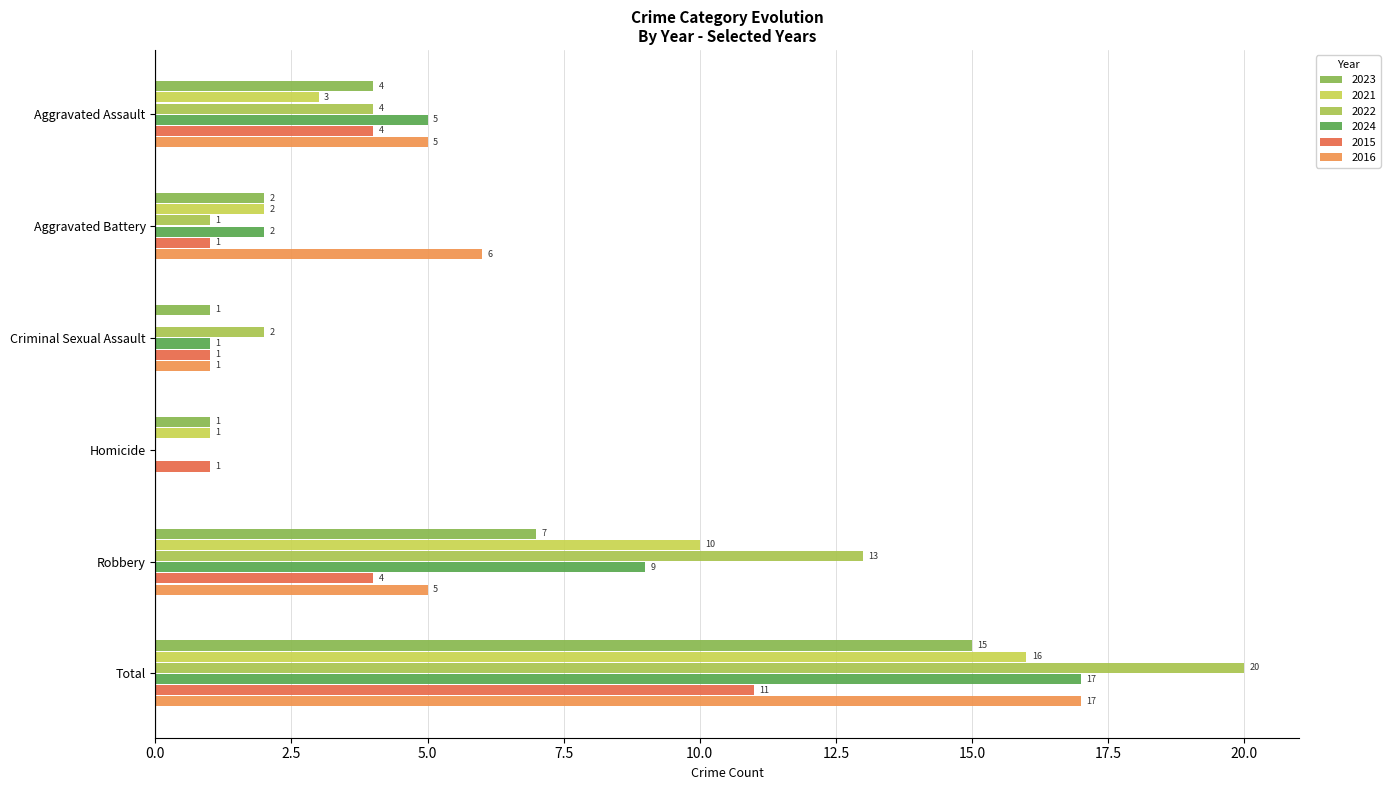

How many categories are shown in the chart?

6